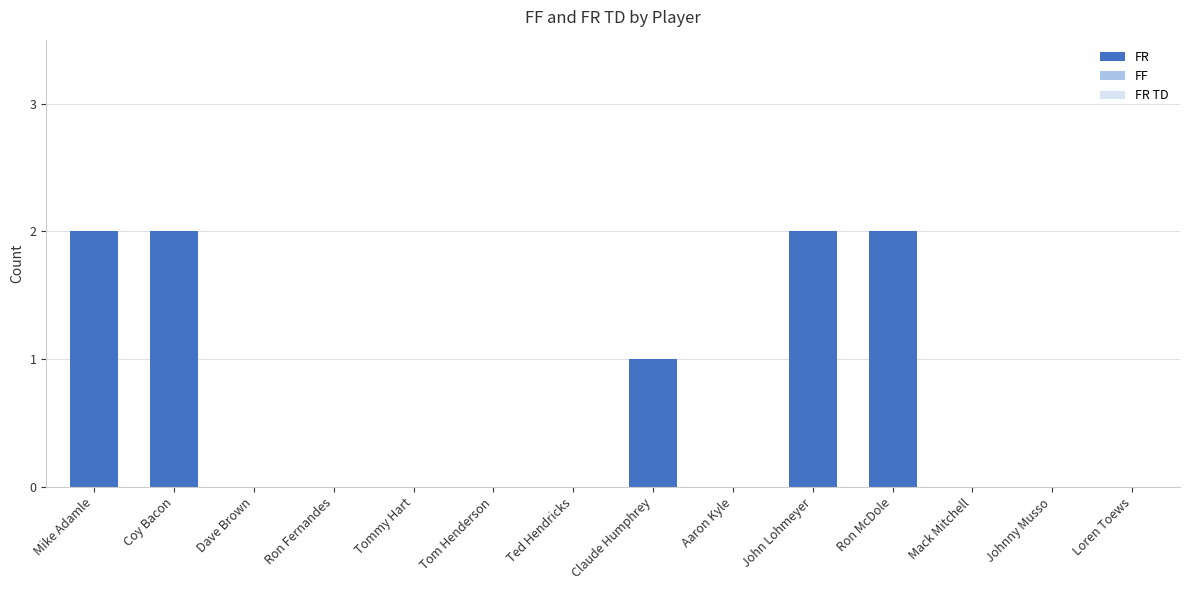

Which has a higher value, Johnny Musso or Coy Bacon?

Coy Bacon